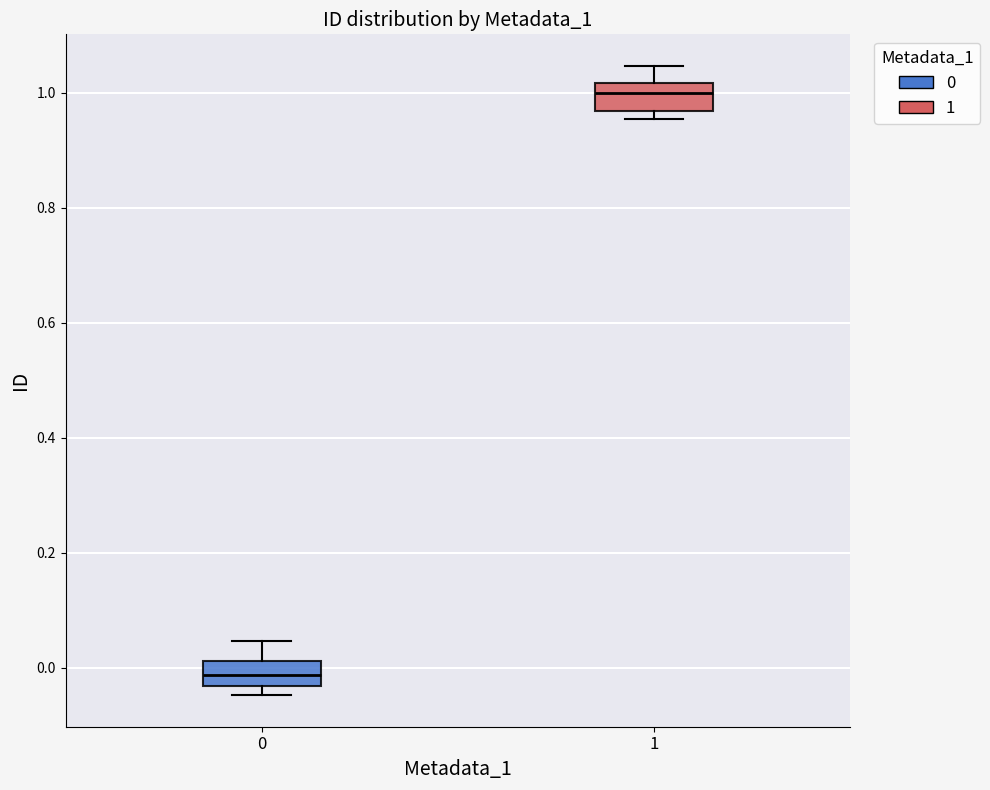

Reading left to right, transcribe this box plot: for each box, give where its median line is, the range the box spans, and where its two whiskers end, as read against the y-axis. The values are not printed on the chart, so give them approximately, as read against the axis.

0: median -0.02, box -0.04 to 0.02, whiskers -0.04 (just below the box's lower edge) to 0.04
1: median 1.00, box 0.96 to 1.02, whiskers 0.96 (just below the box's lower edge) to 1.04